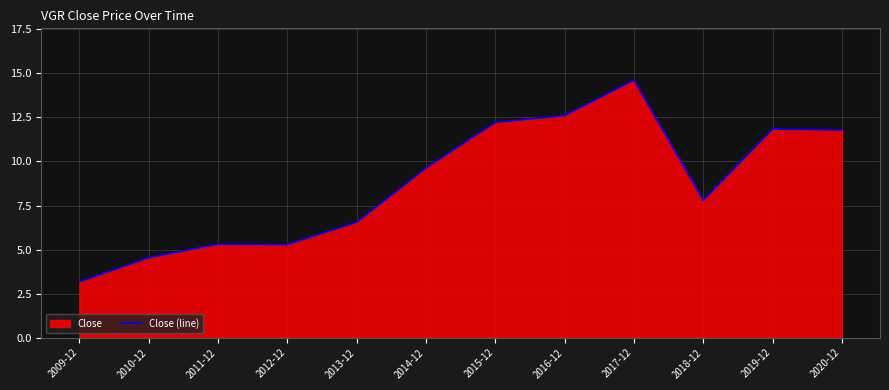

What is the ratio of the value at 2013-12 to the value at 2011-12?

1.2